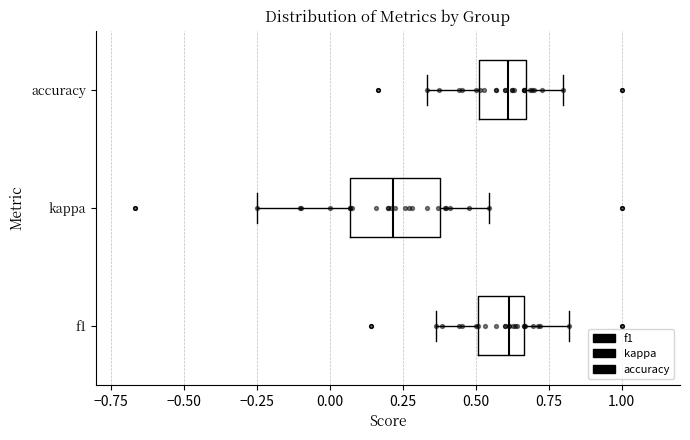

Reading bottom to top, read every box against the x-axis: the position of its median line, the range the box covers, and the ends of its whiskers. The values are not printed on the chart, so give them approximately, as read against the axis.

f1: median 0.60, box 0.50 to 0.65, whiskers 0.35 to 0.80
kappa: median 0.20, box 0.05 to 0.40, whiskers -0.25 to 0.55
accuracy: median 0.60, box 0.50 to 0.65, whiskers 0.35 to 0.80